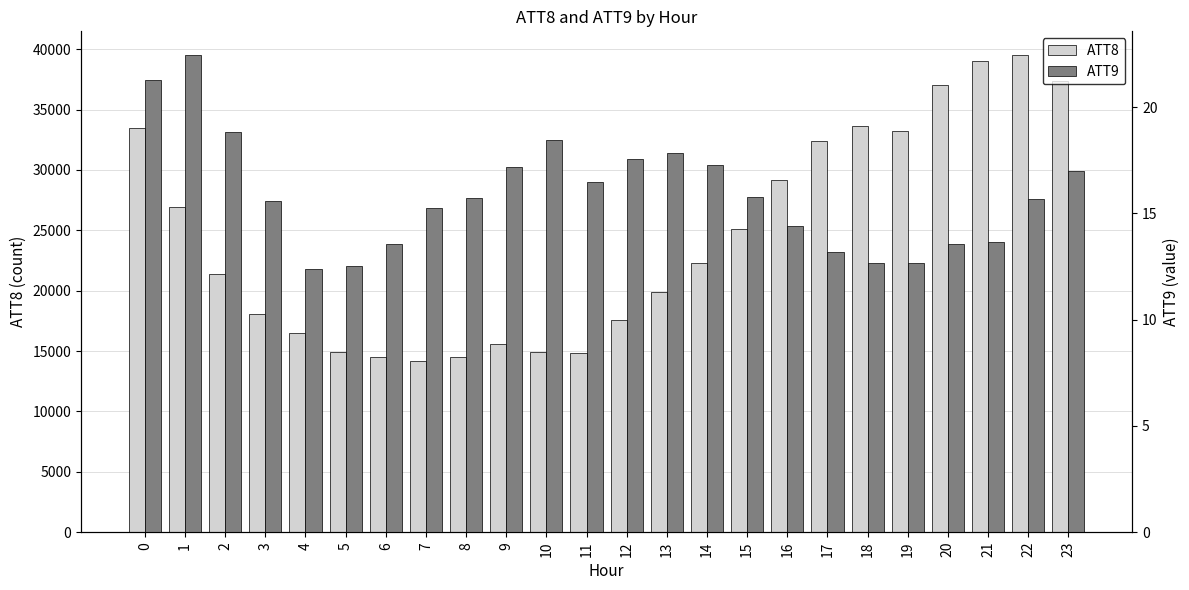

How many bars are there in total?

48